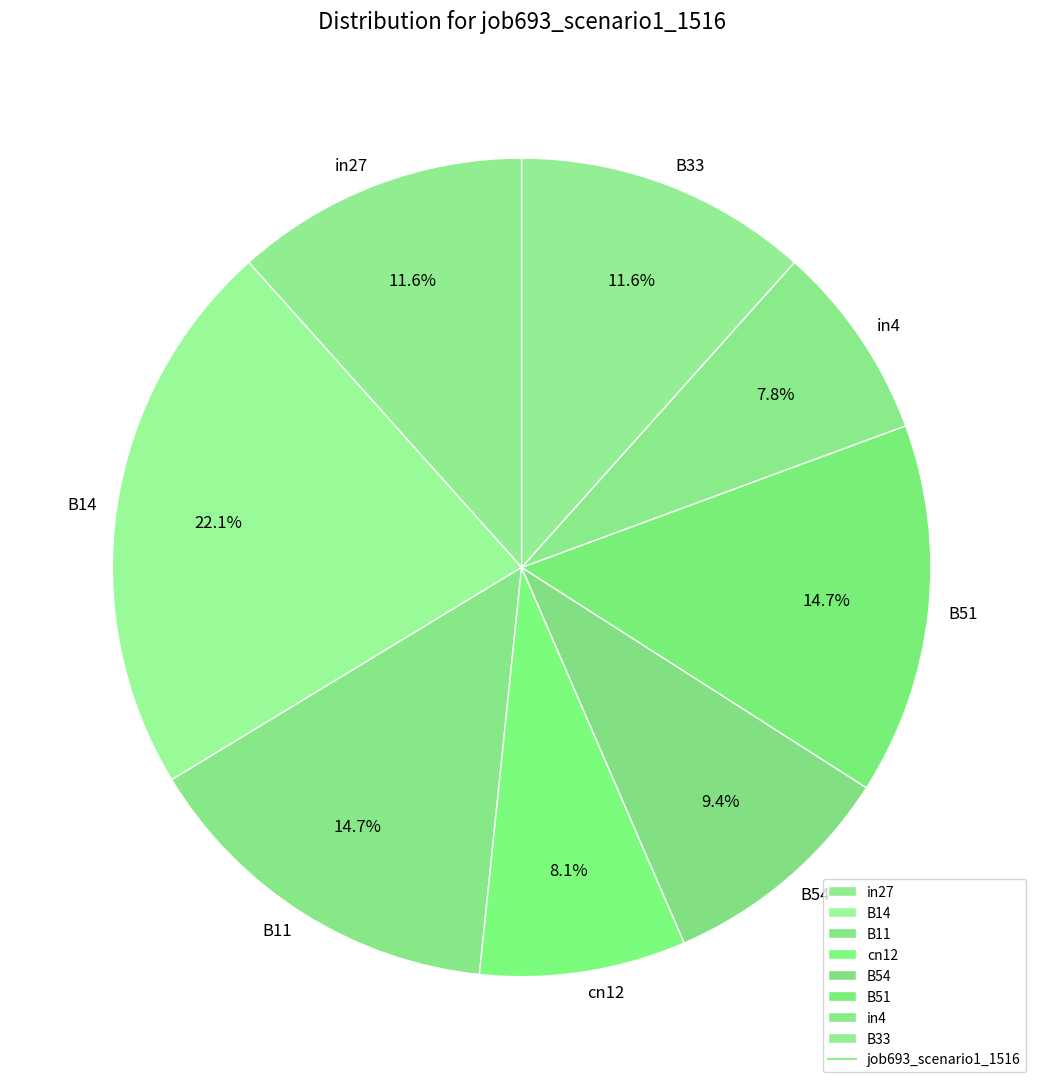

To the nearest percent, what is the difference between the cn12 and B51 slice percentages?

7%